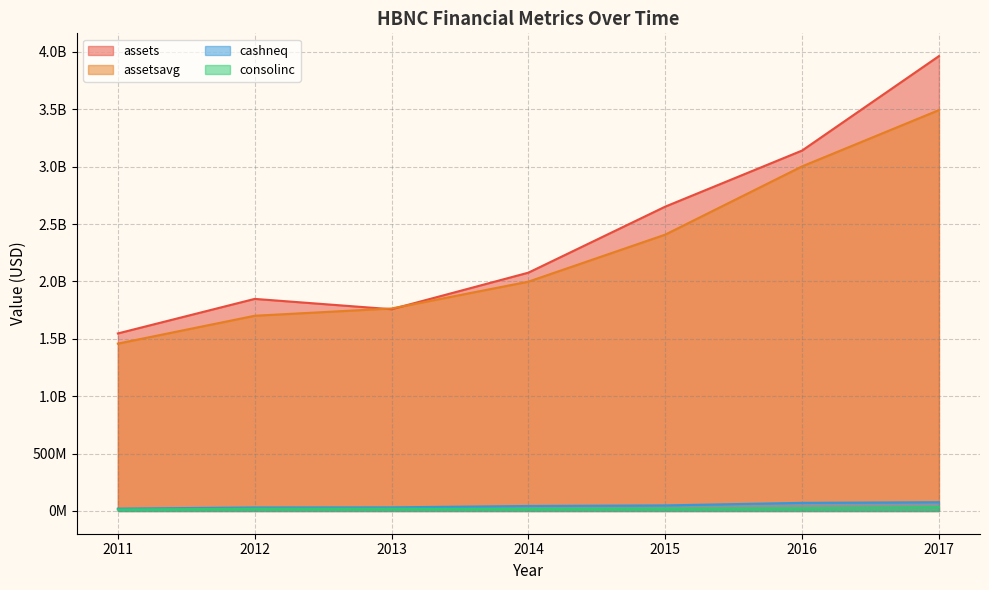

Reading left to right, transcribe all the data shown in this chart.

assets: 1547162000	1848227000	1758276000	2076922000	2652401000	3141156000	3964303000
assetsavg: 1458524750	1701274750	1764864250	1998450250	2408396750	3003201000	3493656250
cashneq: 20447000	30735000	31721000	43476000	48650000	70832000	76441000
consolinc: 12797000	19543000	19876000	18101000	20549000	23912000	33117000